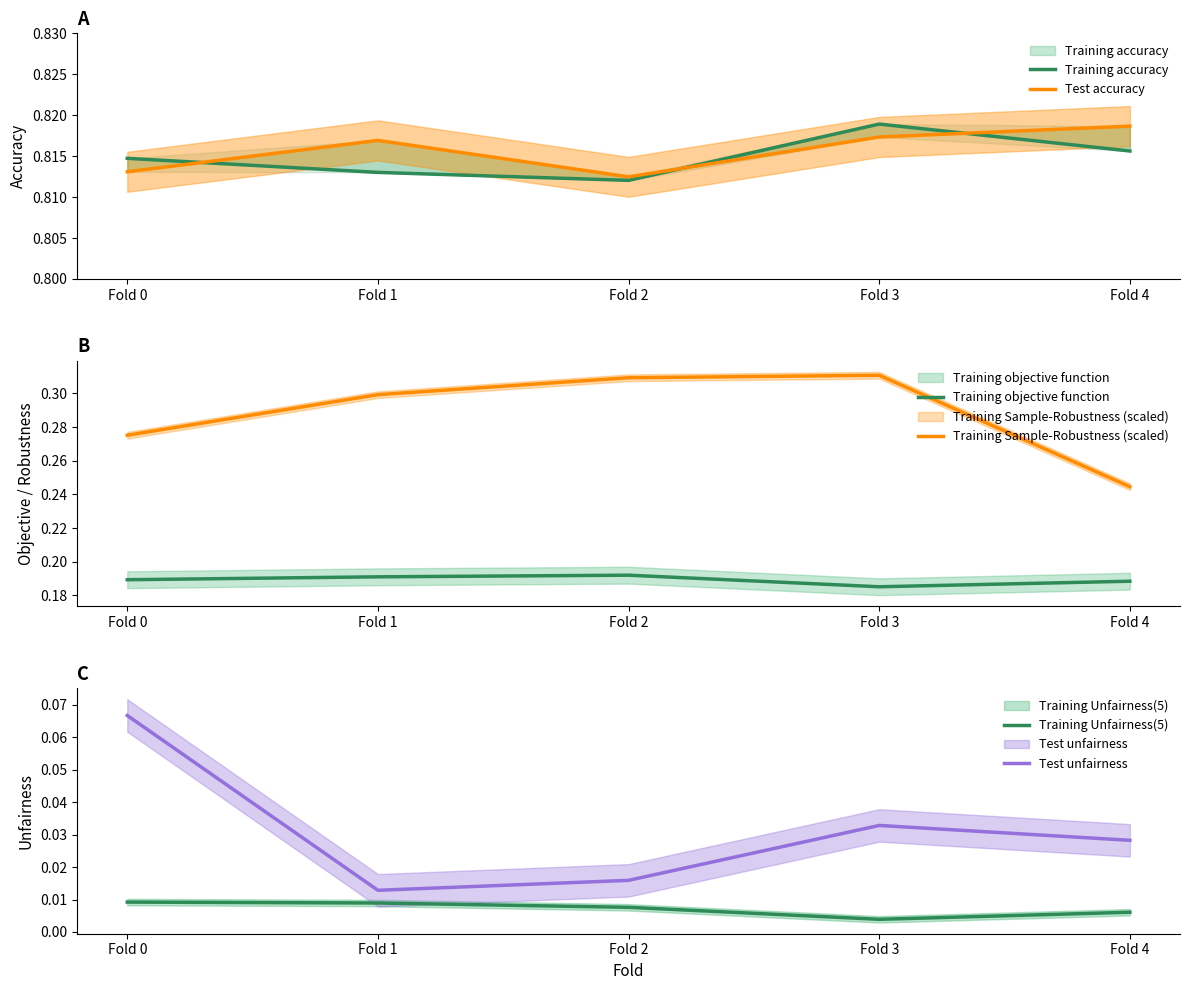

Between Fold 0 and Fold 3, which series saw the biggest shift?

Training Sample-Robustness (scaled)